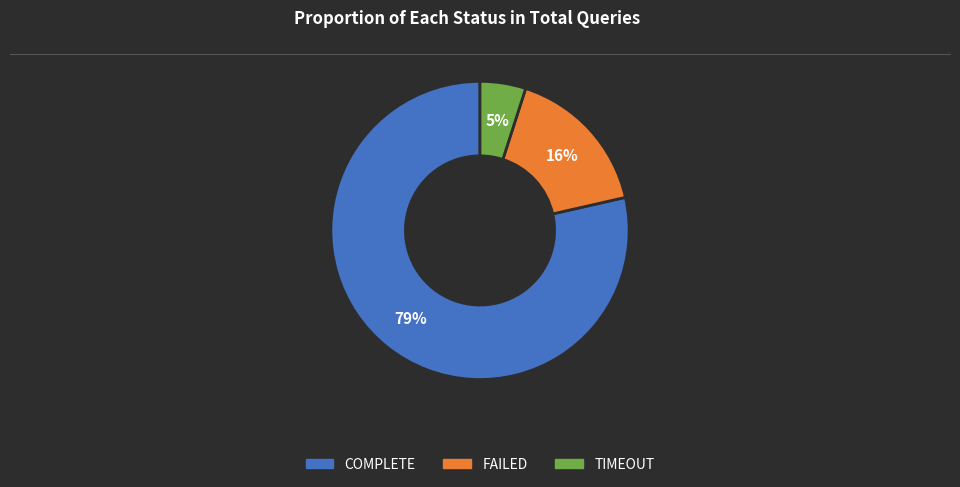

Between FAILED and COMPLETE, which is larger?

COMPLETE